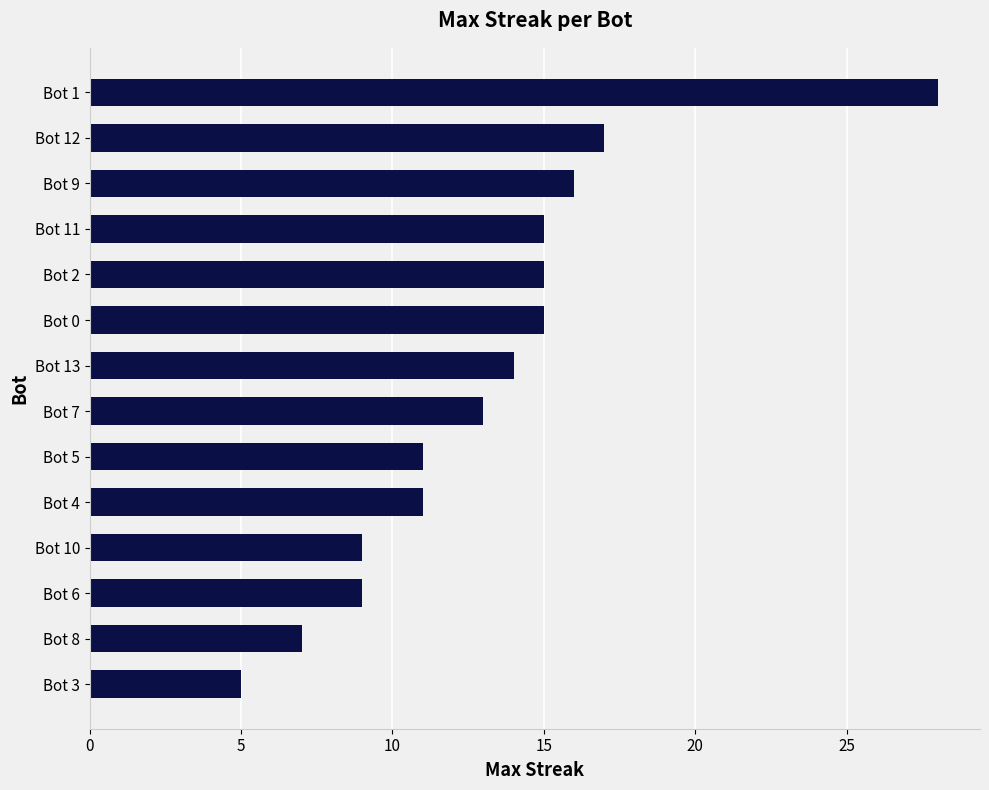

The value at Bot 13 is 14. True or false?

True